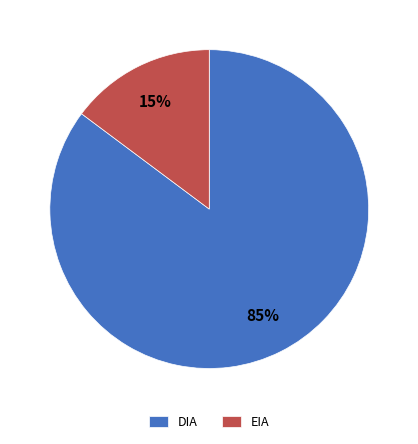

What percentage is the EIA slice, to the nearest percent?

15%